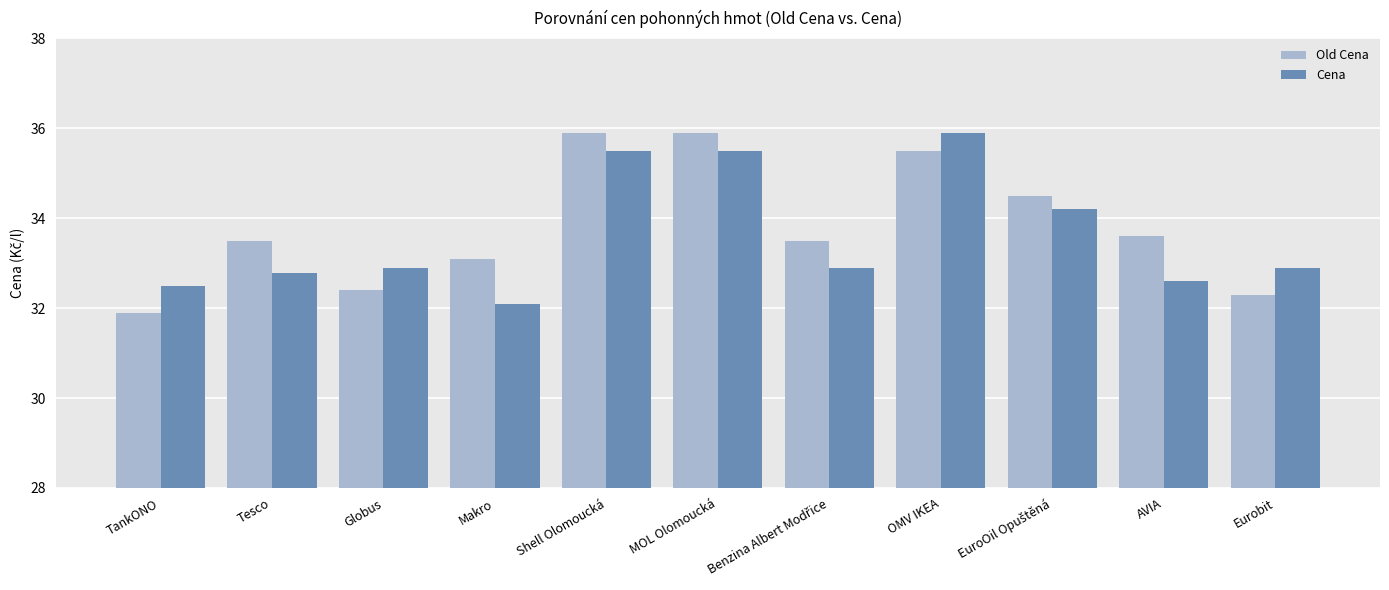

How many bars are there in total?

22